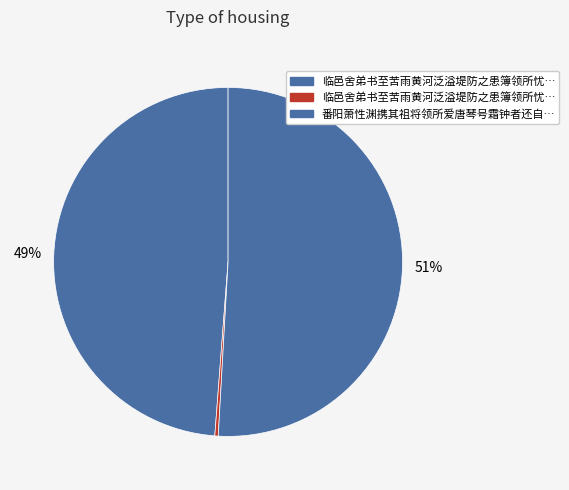

Count the number of slices in the pie.

3